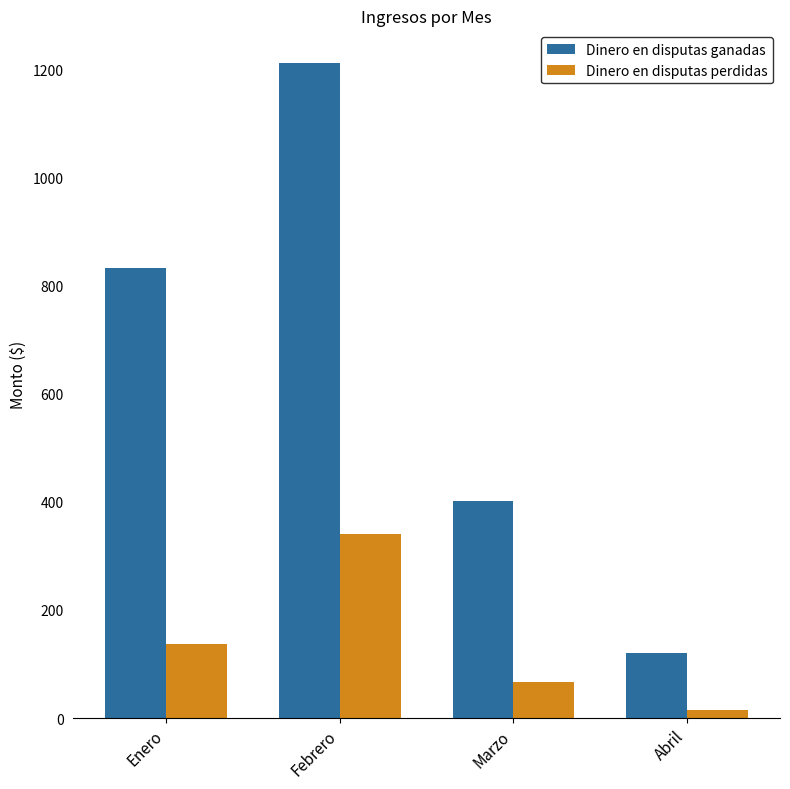

Count the number of data series in this chart.

2